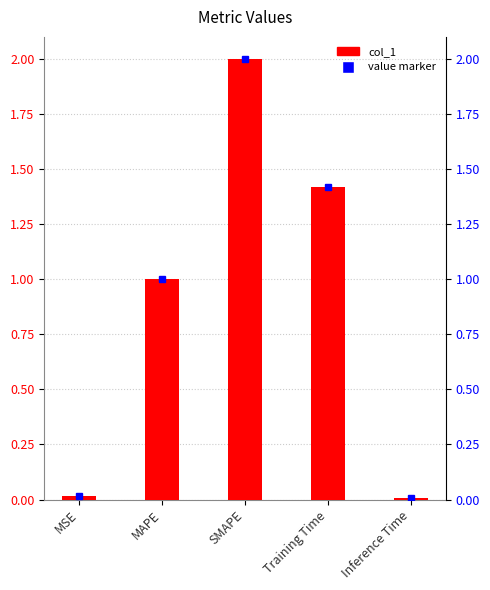

What is the difference between the maximum and minimum values?

2.0